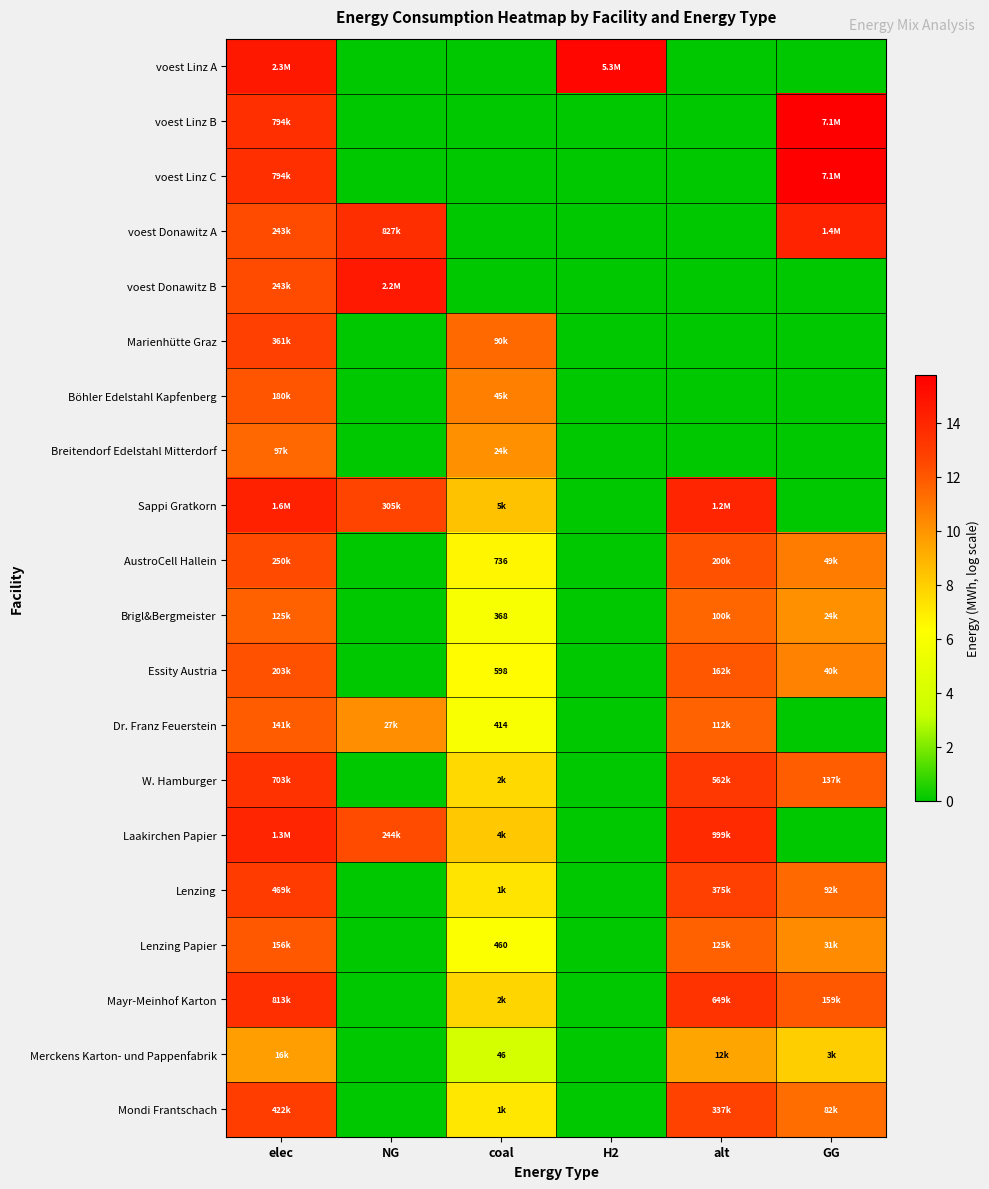

How many values in the voest Donawitz A series are below 12?

3